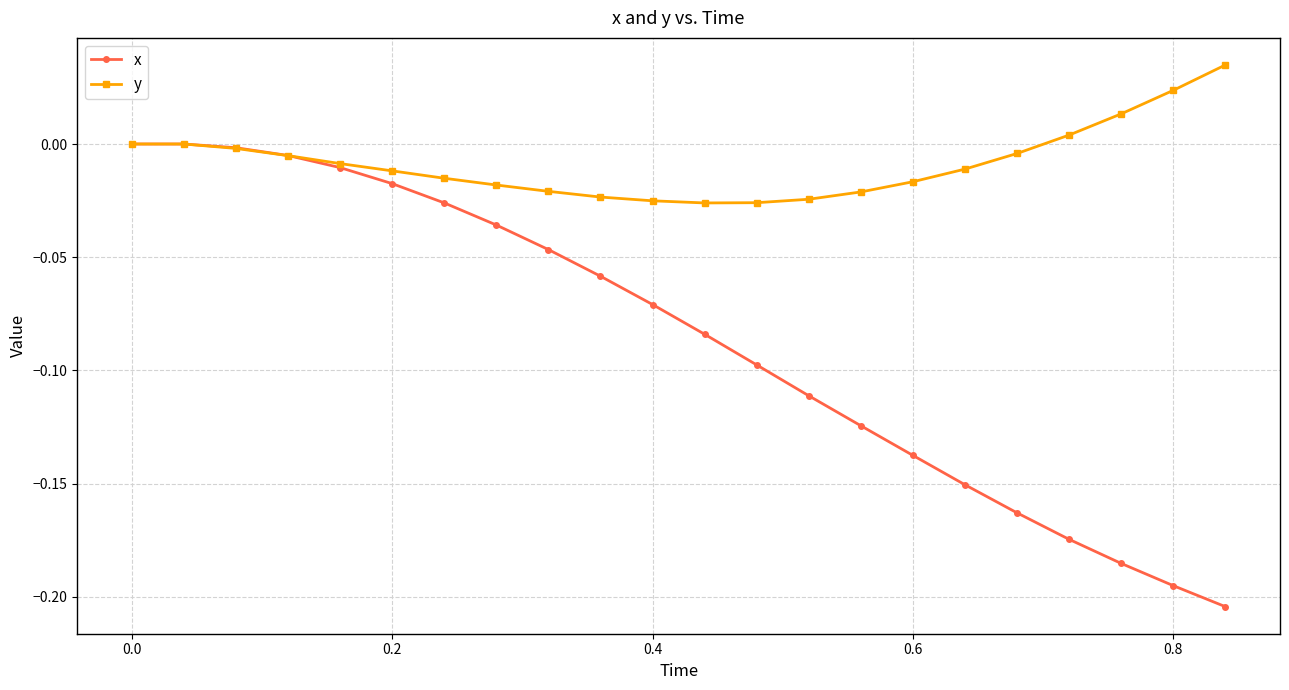

How many lines are shown in the chart?

2